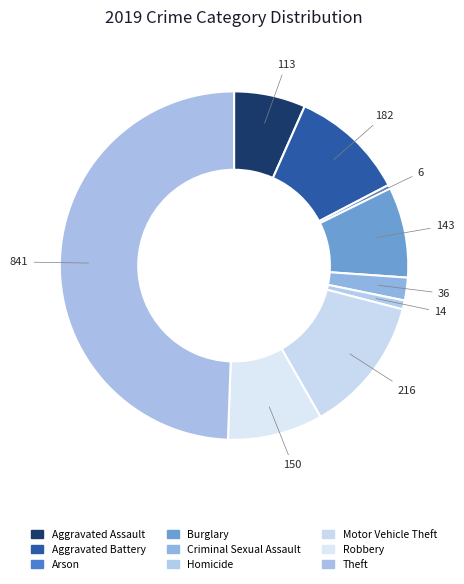

Is there any slice that represents more than half of the pie?

No